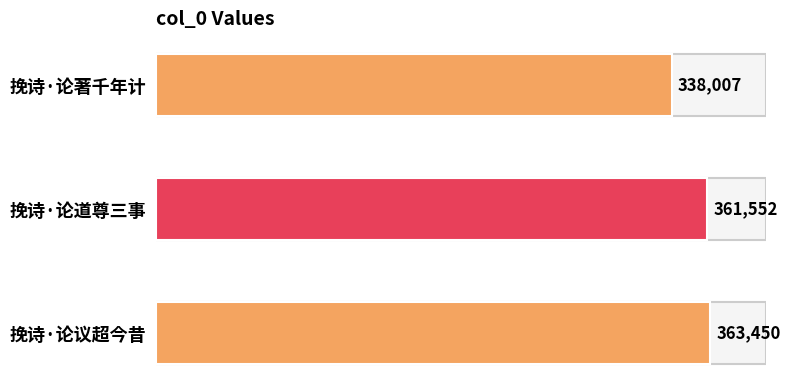

True or false: the data shows 363450 at 挽诗·论议超今昔.

True